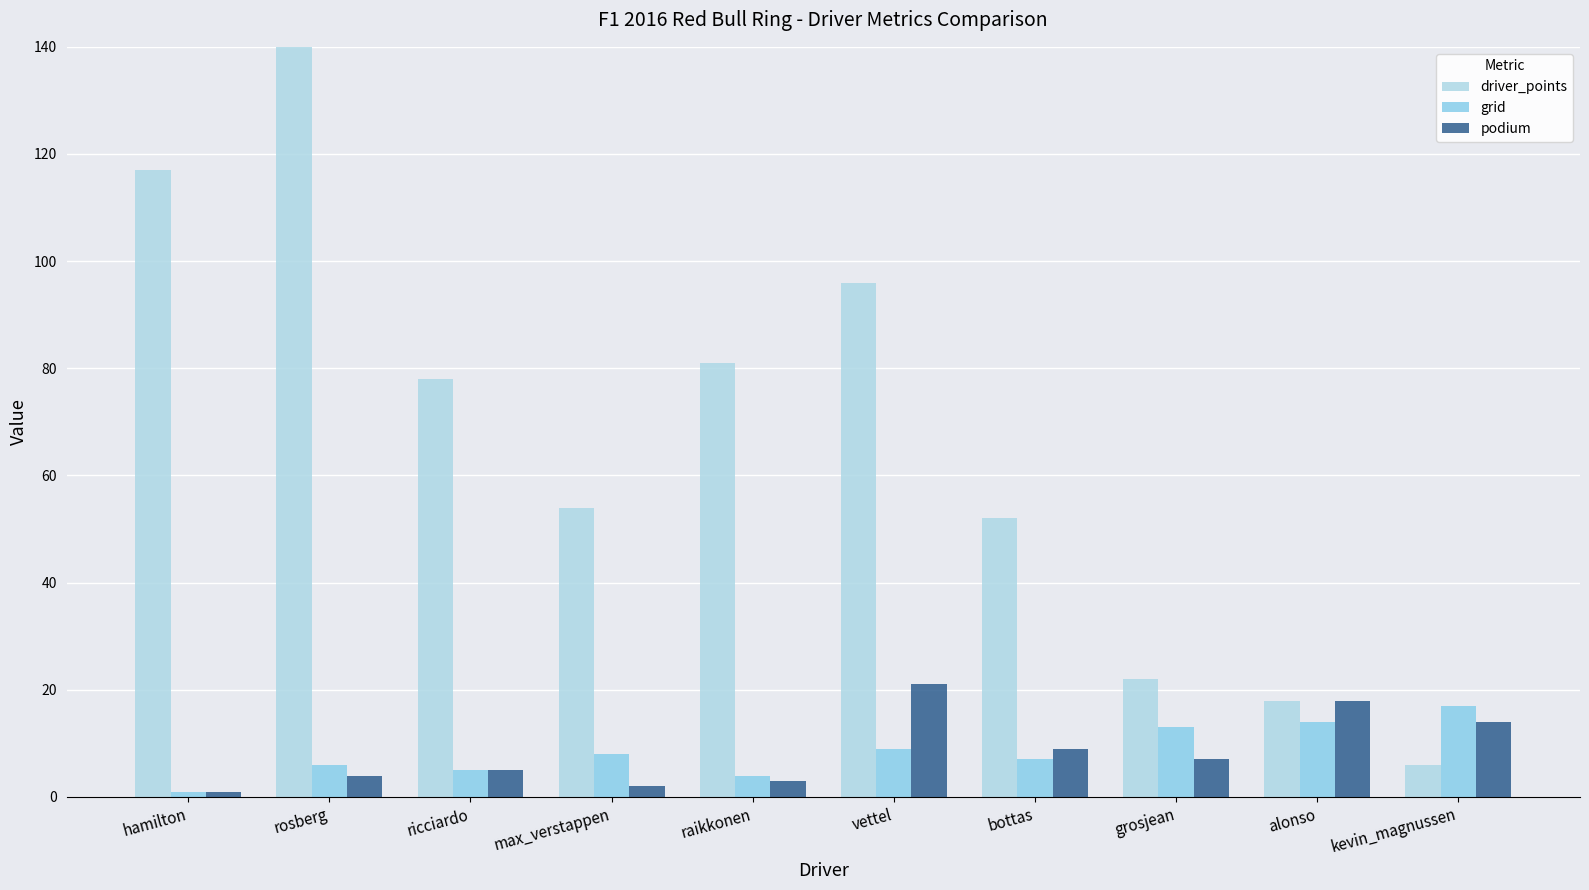

How many distinct data groups are displayed?

3